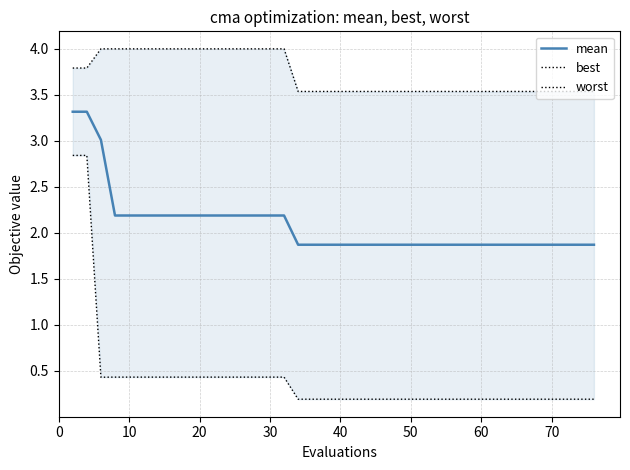

True or false: mean and worst intersect in this chart.

False